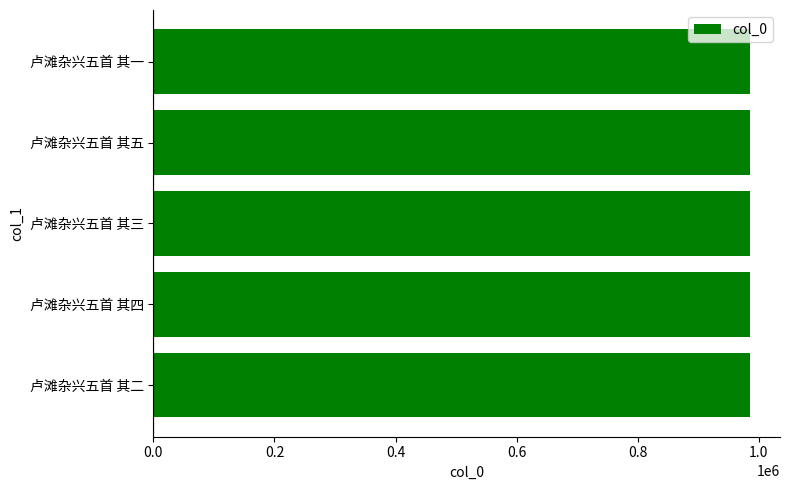

What is the sum of all values?

4927985